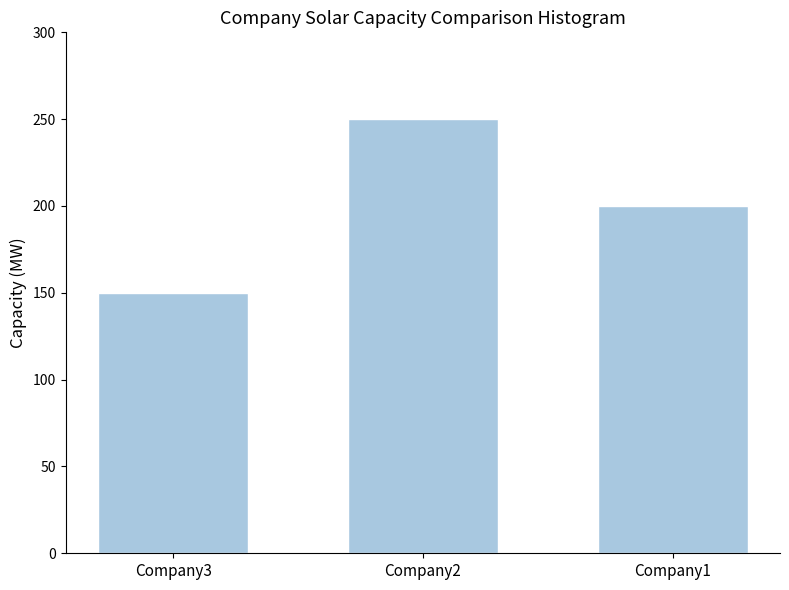

Which label corresponds to the largest value in the chart?

Company2